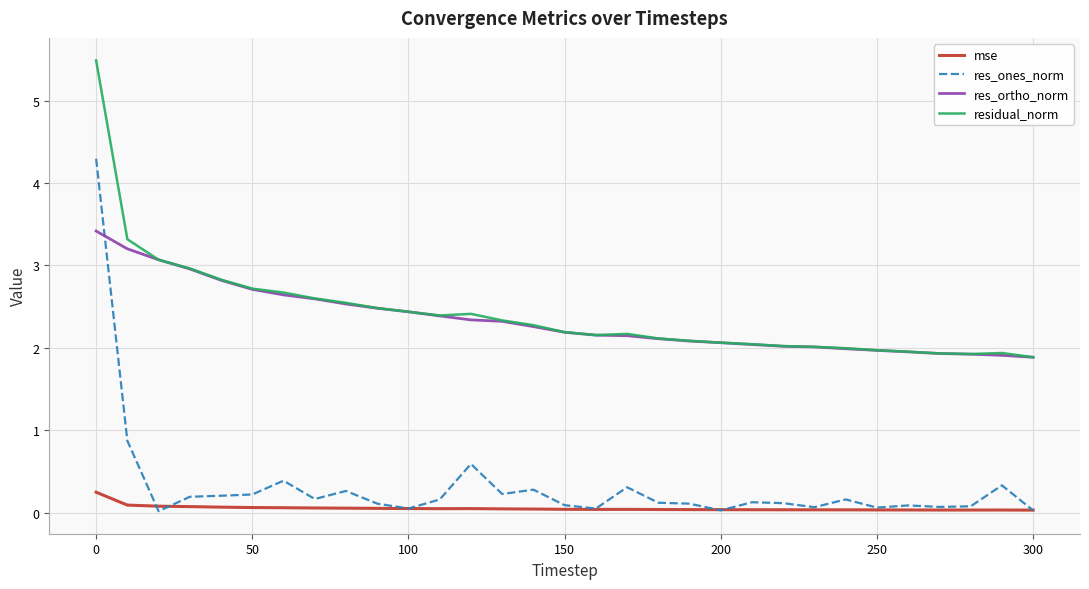

Rank the series by their maximum value, from highest to lowest.

residual_norm, res_ones_norm, res_ortho_norm, mse